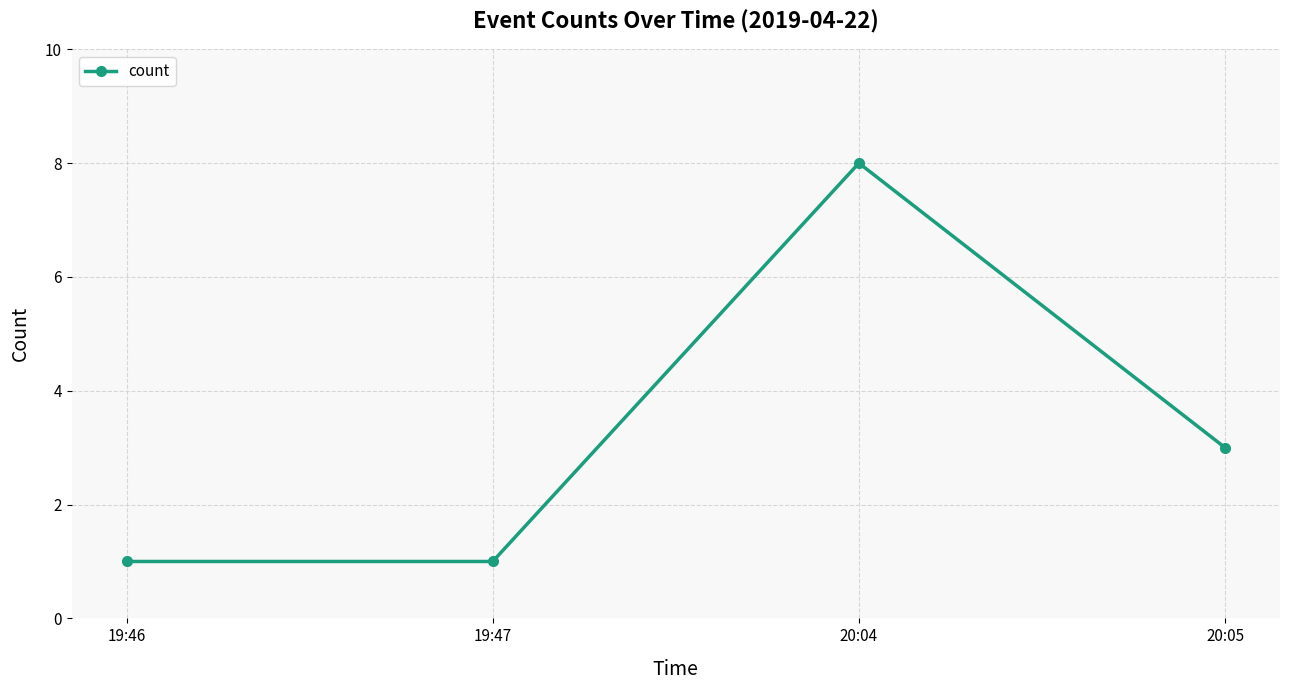

How many lines are shown in the chart?

1